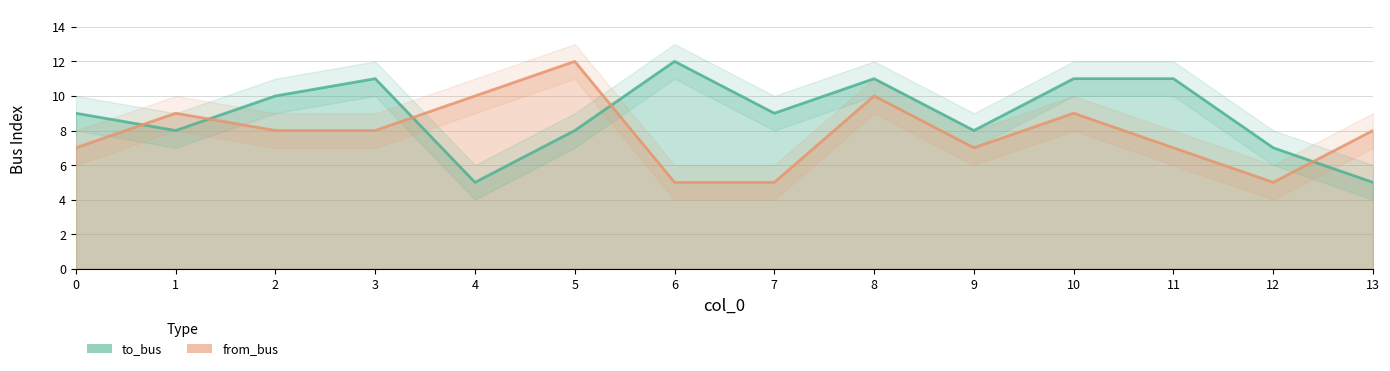

Between 3 and 6, which is larger?

6